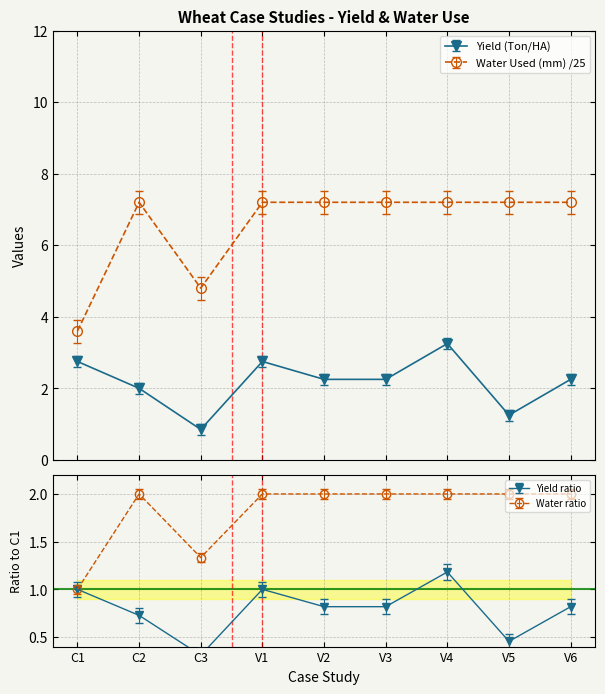

How many values in the Yield (Ton/HA) series are below 2?

2